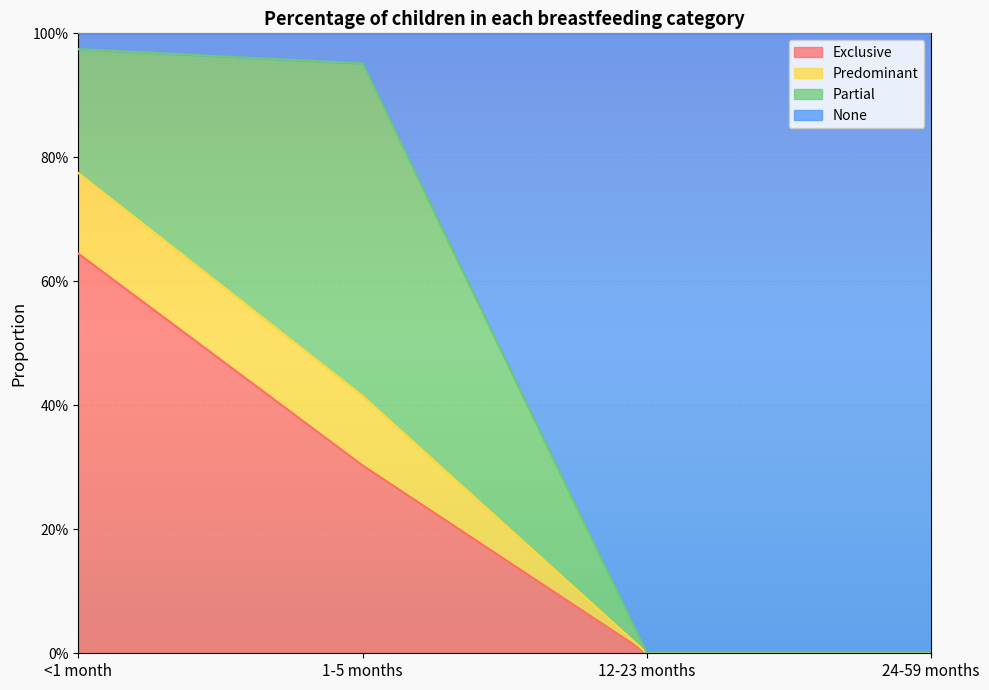

True or false: Exclusive and Predominant intersect in this chart.

False